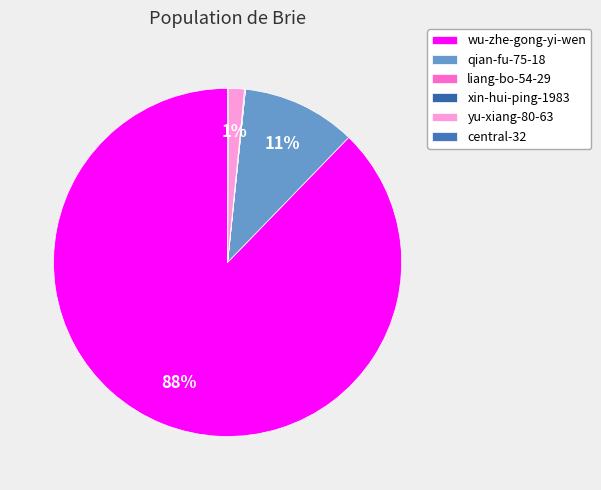

What is the smallest slice in the pie chart?

liang-bo-54-29